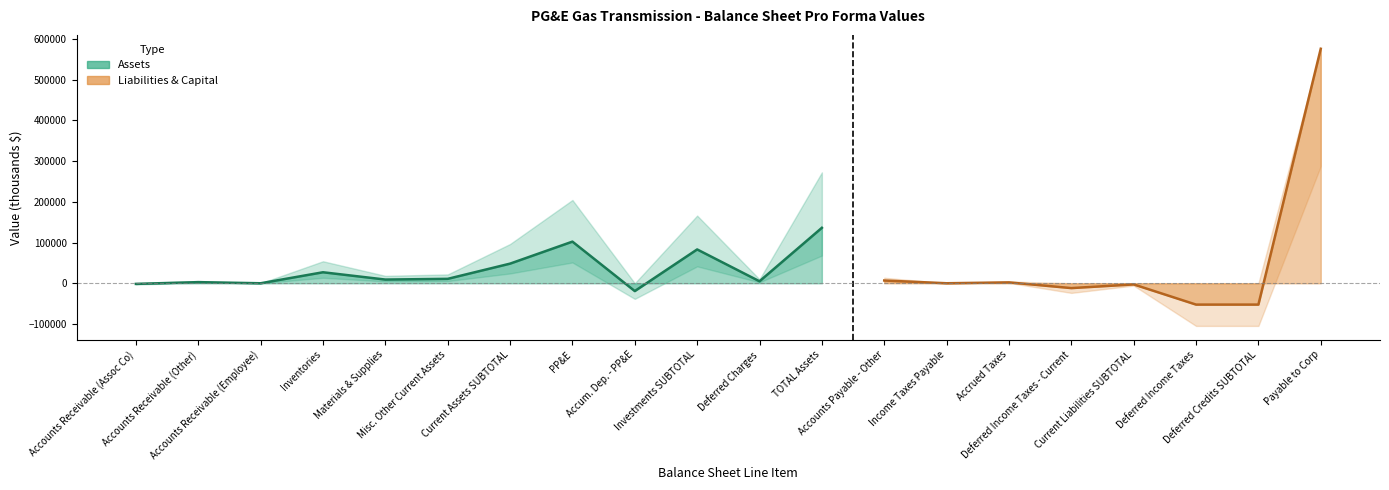

Count the number of values greater than 4875.

9